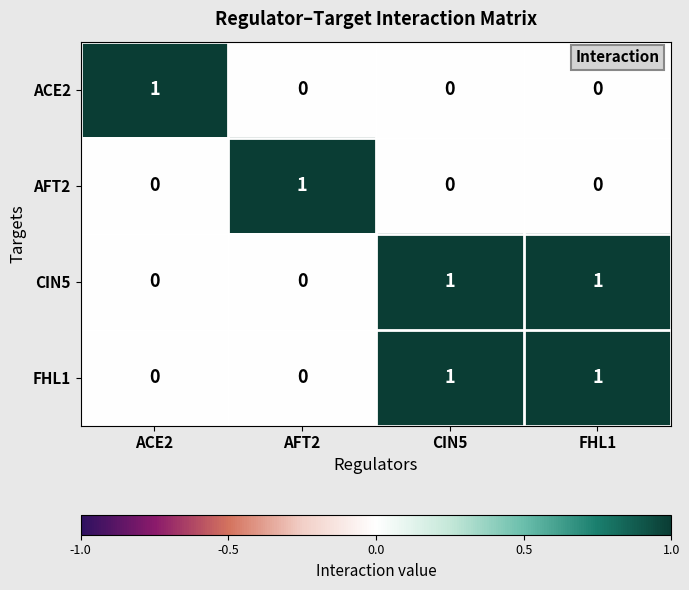

How many distinct data groups are displayed?

4